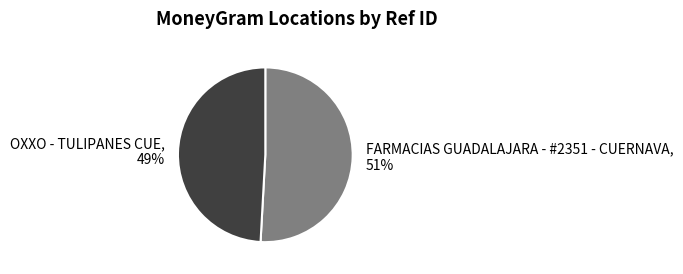

Which slice is the smallest?

OXXO - TULIPANES CUE